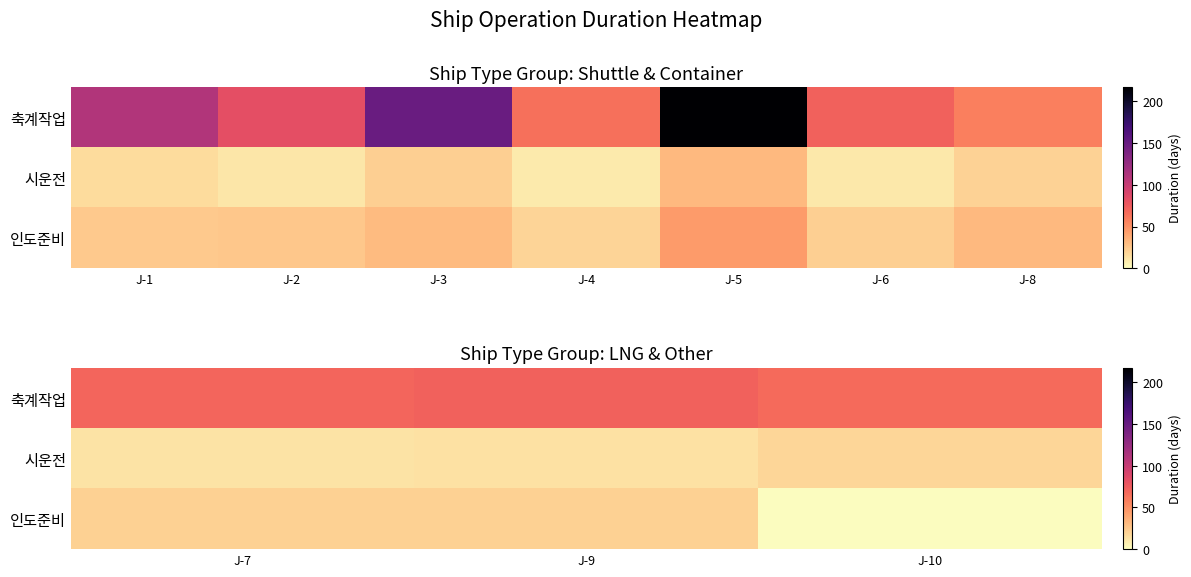

How many series are shown in this chart?

3